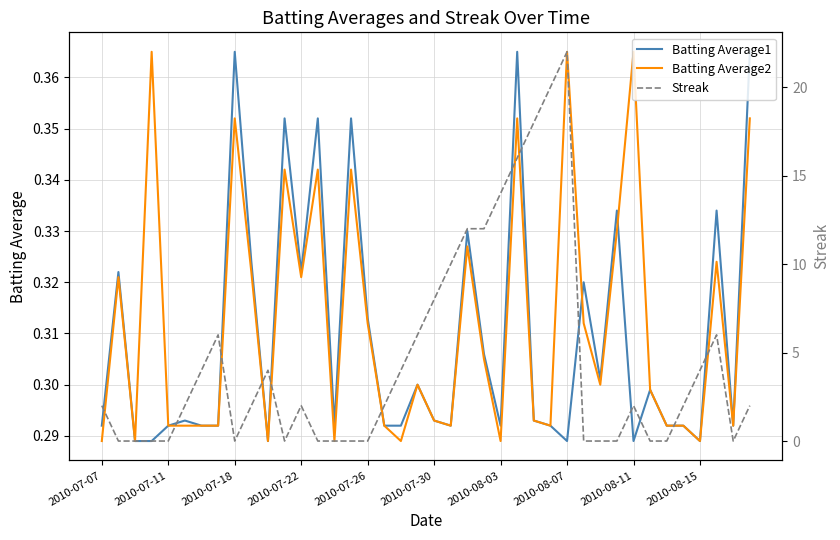

The value of Batting Average2 at 2010-07-26 is 0.2. True or false?

False